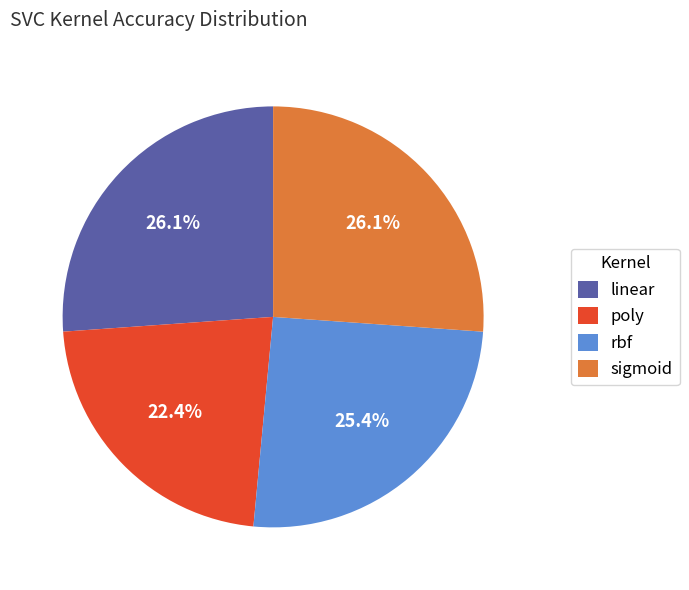

What percentage is NOT represented by sigmoid?

73.9%